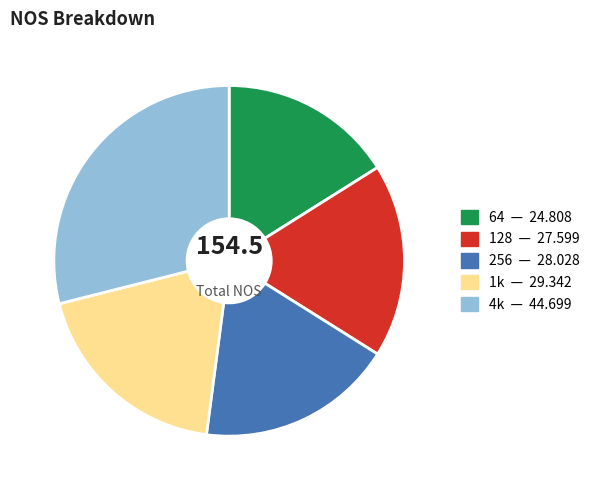

Is 1k the majority of the pie?

No